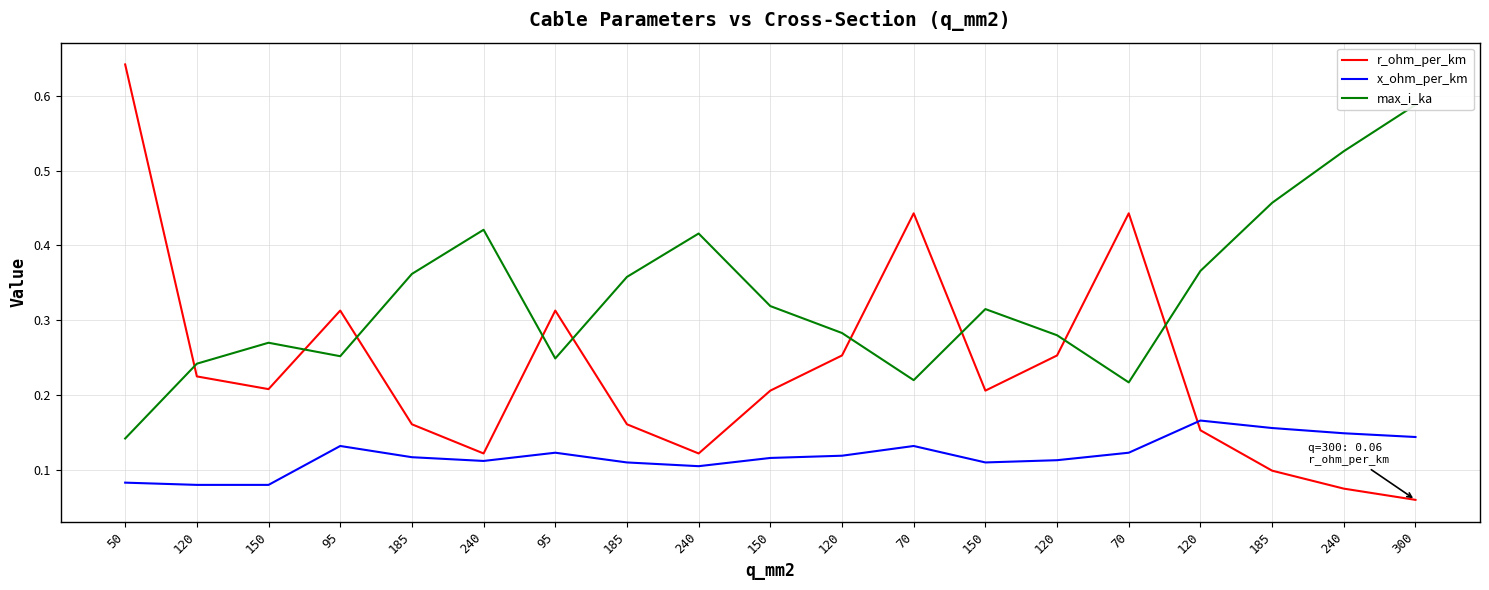

Is it true that r_ohm_per_km equals 0.0 at 185?

False